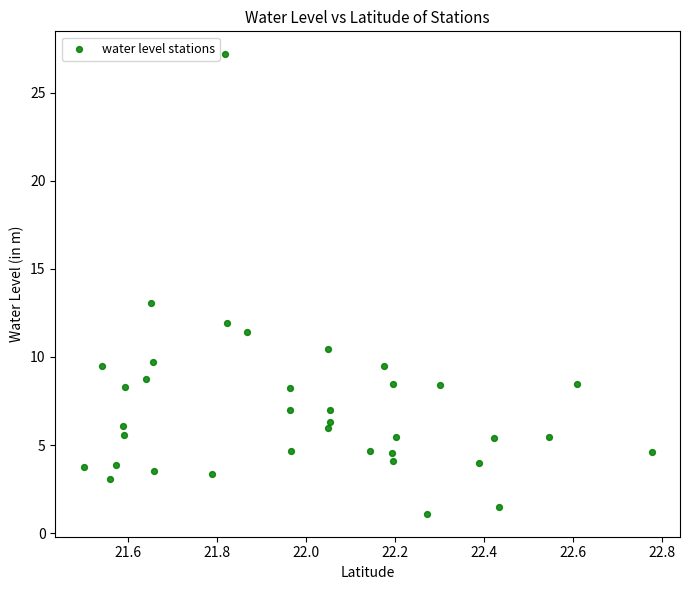

What is the range of X values (max minus min)?

1.3